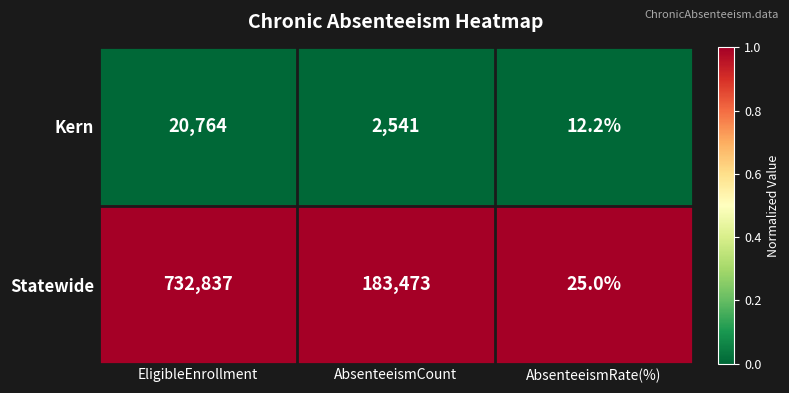

Where does the Statewide series first go above 183473?

EligibleEnrollment